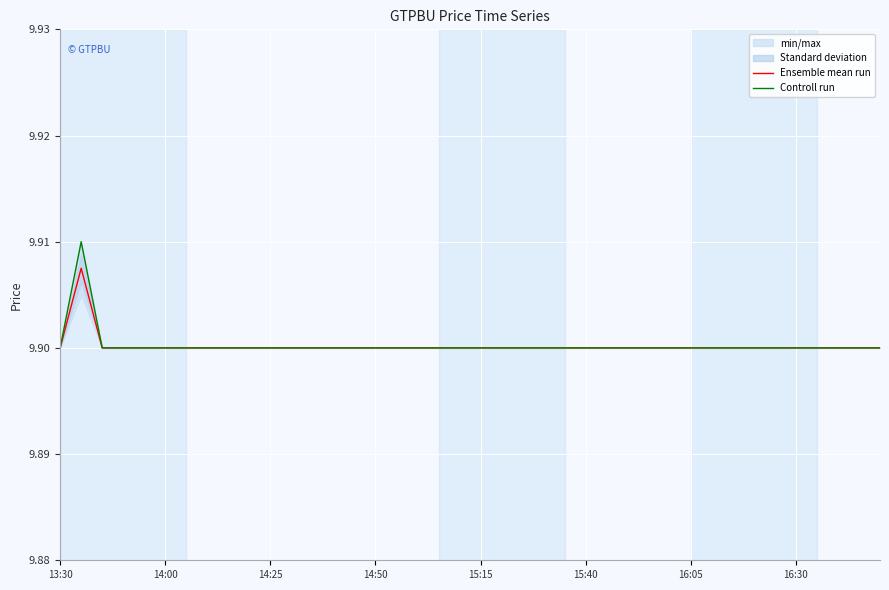

What is the minimum value for Controll run?

9.9